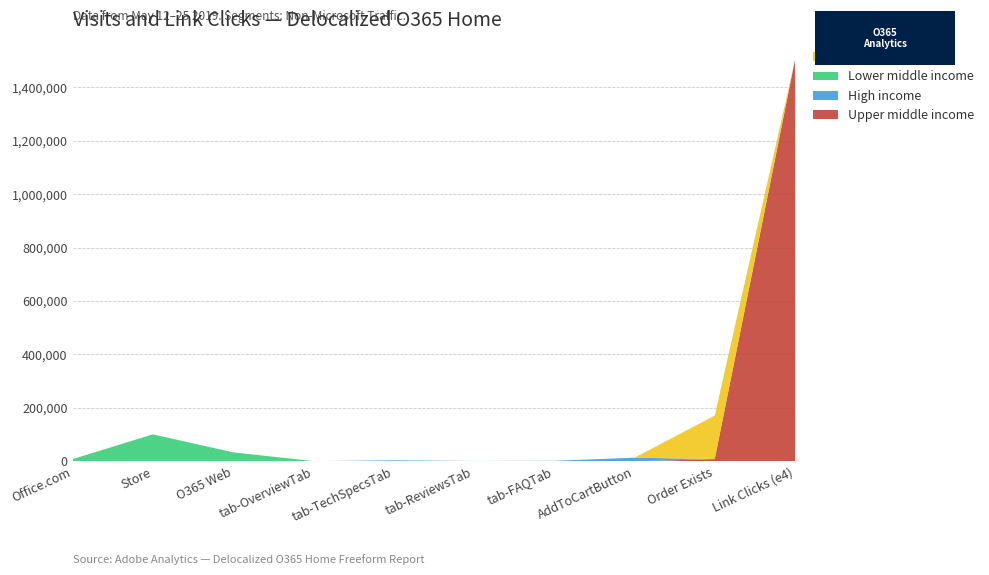

Reading right to left, list all the values displayed in this chart.

Upper middle income: Link Clicks (e4)=1502568	Order Exists=8522	AddToCartButton=0	tab-FAQTab=0	tab-ReviewsTab=0	tab-TechSpecsTab=0	tab-OverviewTab=0	O365 Web=0	Store=0	Office.com=0
High income: Link Clicks (e4)=0	Order Exists=0	AddToCartButton=13679	tab-FAQTab=2199	tab-ReviewsTab=1568	tab-TechSpecsTab=3851	tab-OverviewTab=924	O365 Web=0	Store=0	Office.com=0
Lower middle income: Link Clicks (e4)=0	Order Exists=0	AddToCartButton=0	tab-FAQTab=0	tab-ReviewsTab=0	tab-TechSpecsTab=0	tab-OverviewTab=0	O365 Web=33831	Store=101132	Office.com=8401
Low income: Link Clicks (e4)=0	Order Exists=162890	AddToCartButton=0	tab-FAQTab=0	tab-ReviewsTab=0	tab-TechSpecsTab=0	tab-OverviewTab=0	O365 Web=0	Store=0	Office.com=0